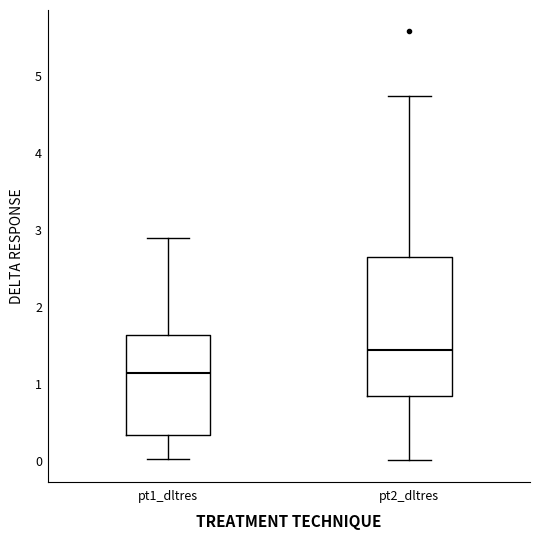

Reading left to right, transcribe this box plot: for each box, give where its median line is, the range the box spans, and where its two whiskers end, as read against the y-axis. The values are not printed on the chart, so give them approximately, as read against the axis.

pt1_dltres: median 1.1, box 0.3 to 1.6, whiskers 0.0 to 2.9
pt2_dltres: median 1.4, box 0.8 to 2.6, whiskers 0.0 to 4.7